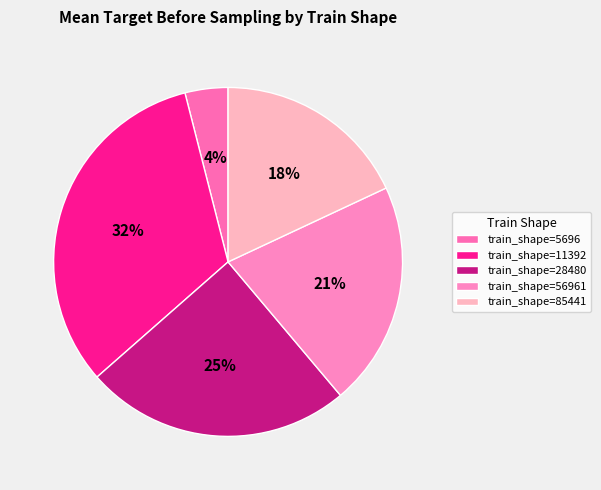

How many segments does this pie chart have?

5